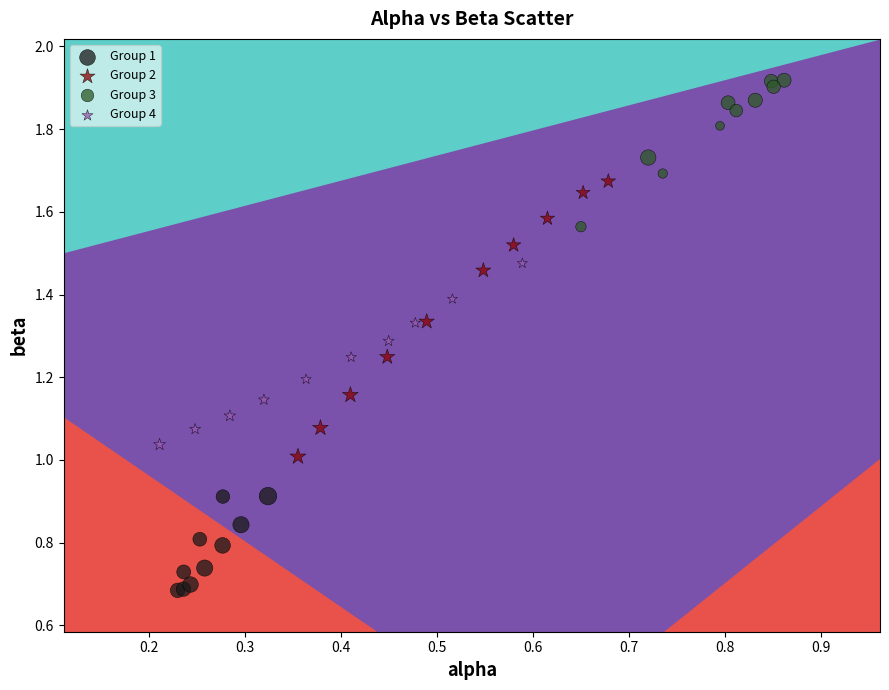

Which series reaches the minimum Y coordinate?

Group 1